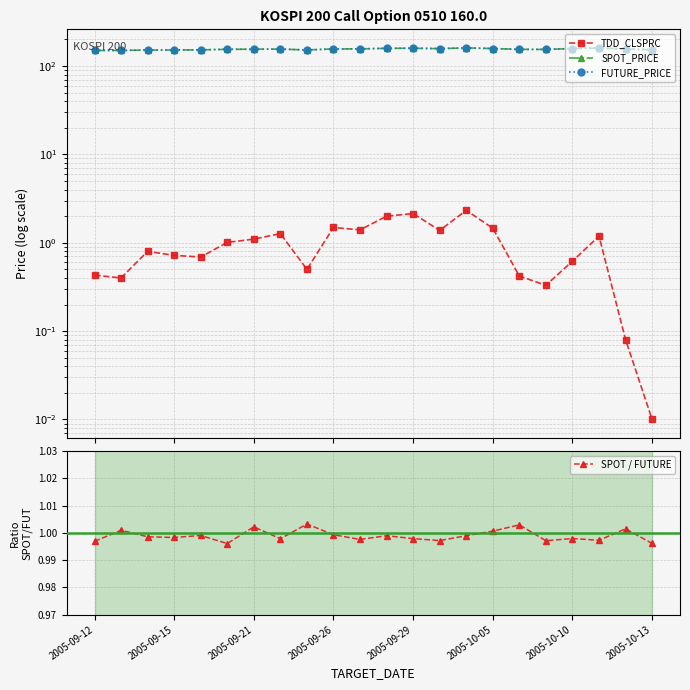

True or false: SPOT / FUTURE has more than 1 interior local peaks.

True